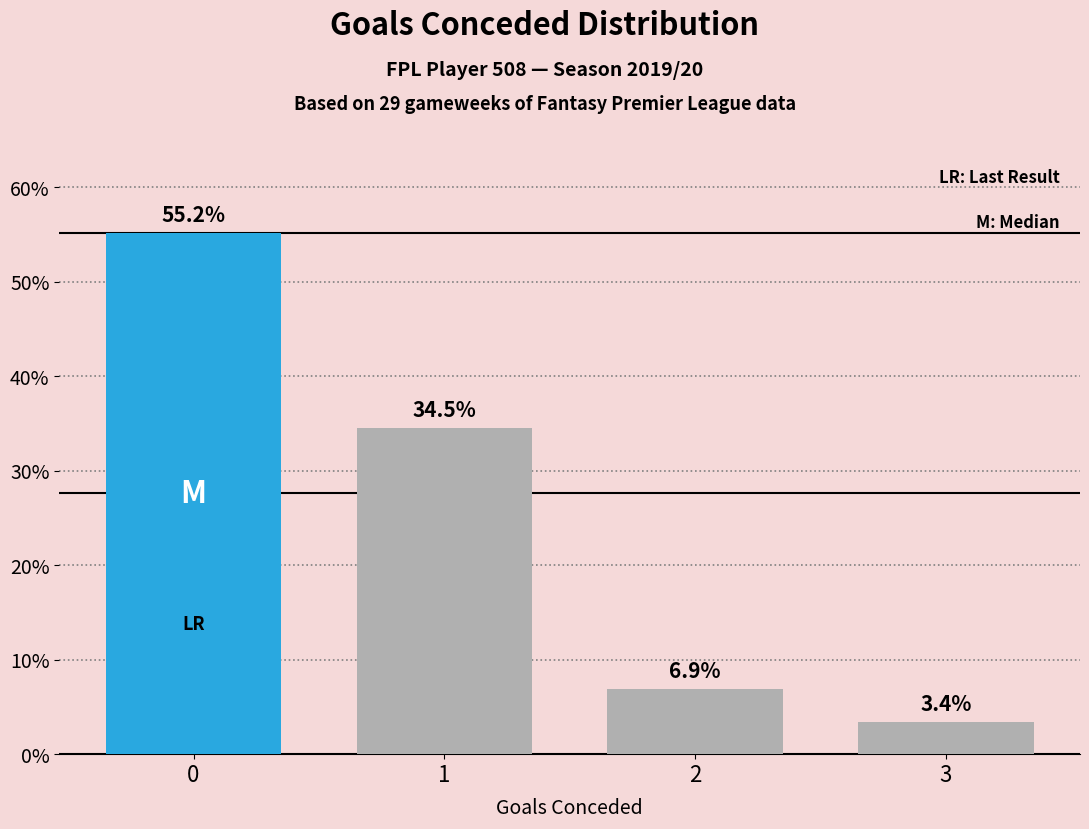

What is the approximate value at 2?

6.9